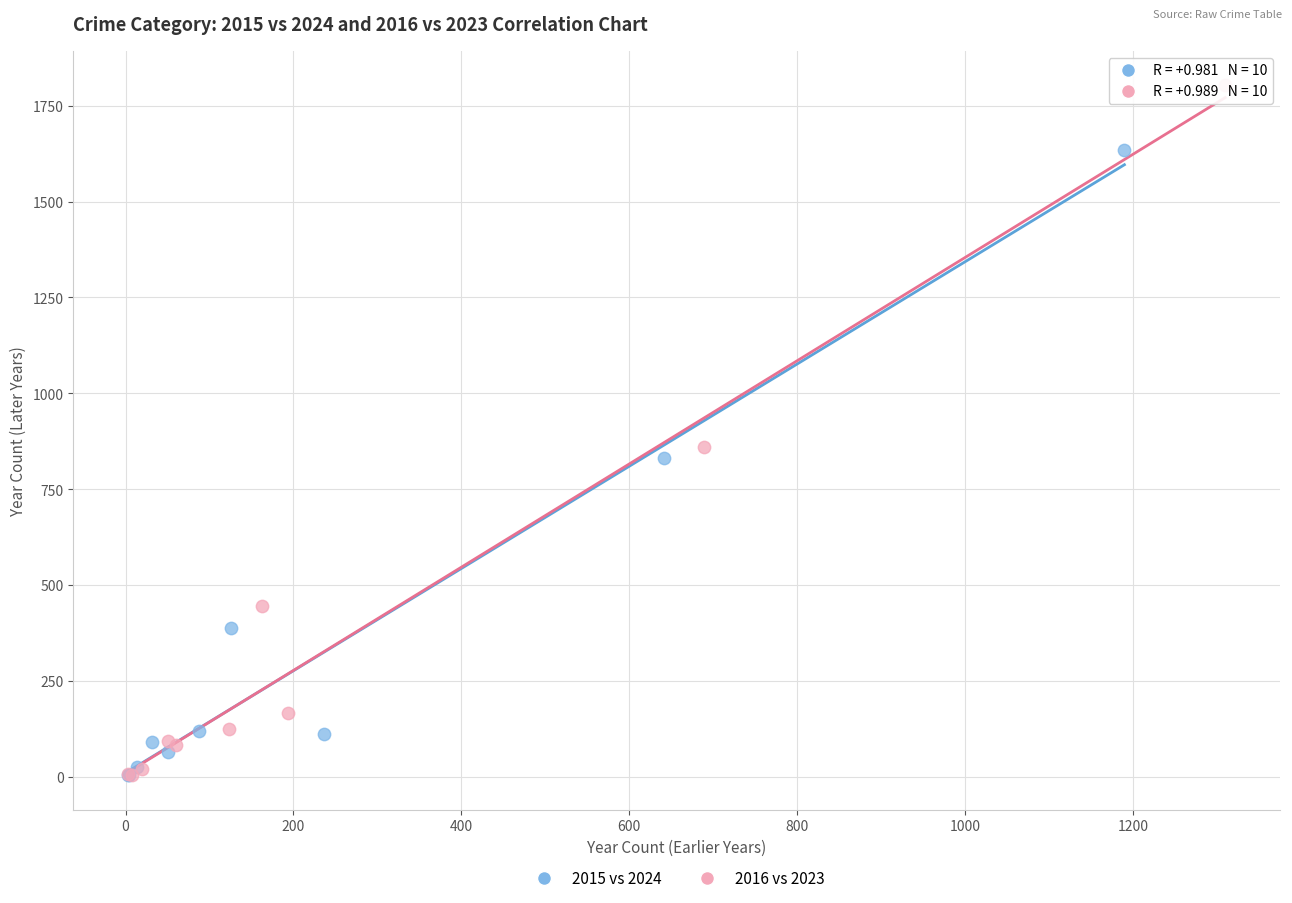

Which series contains the highest Y value?

2016 vs 2023